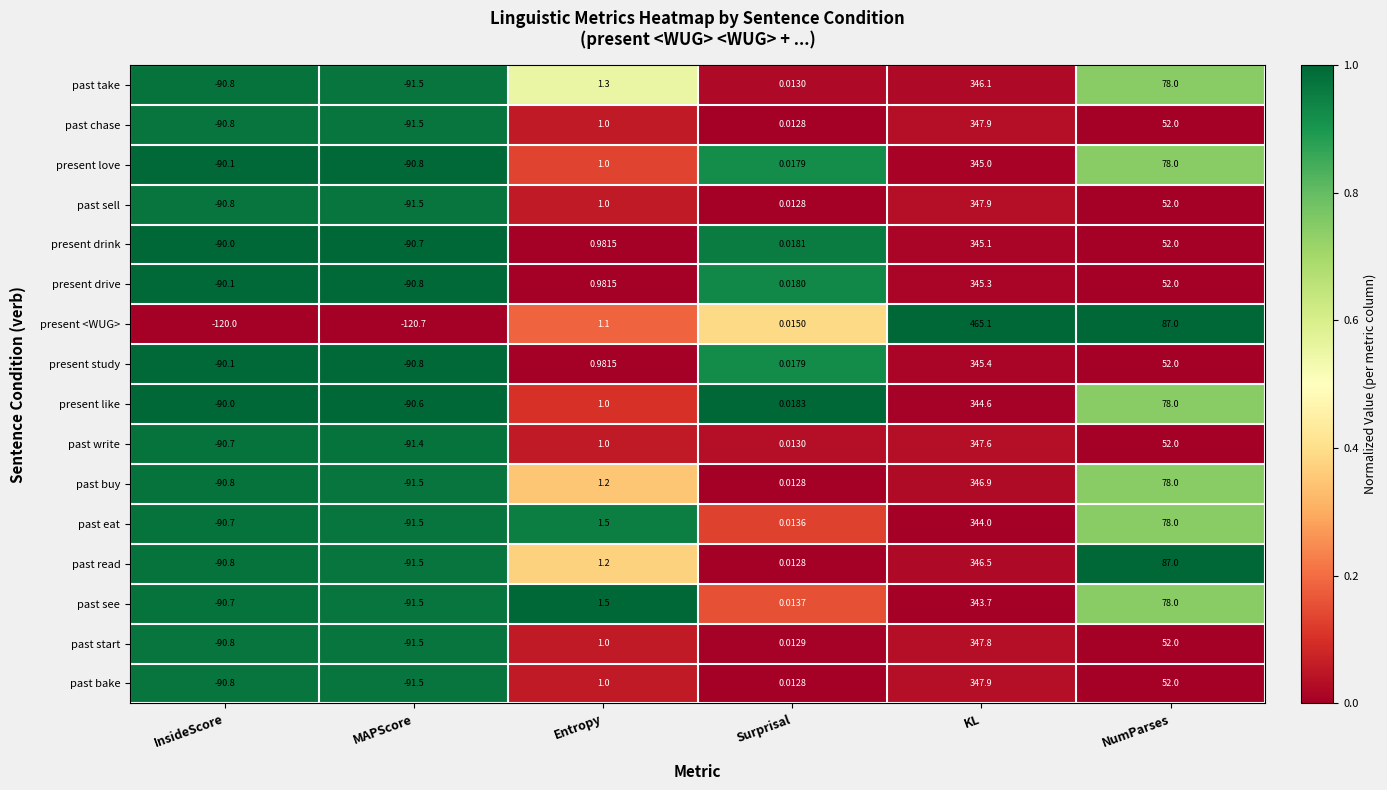

At which label is past chase closest to 128?

NumParses